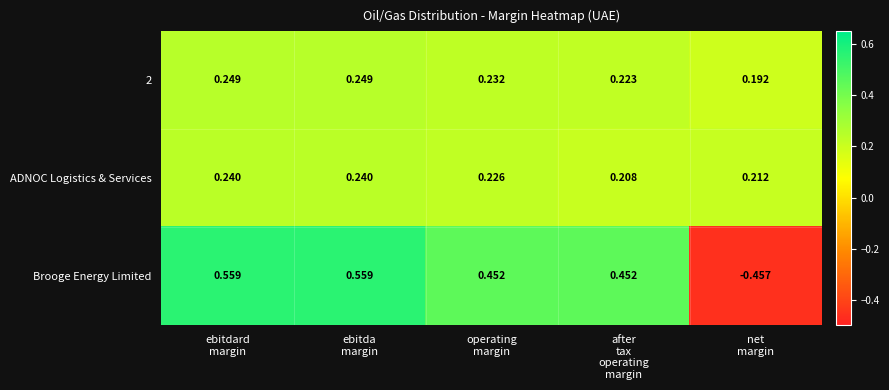

Which series has the largest total across all categories?

Brooge Energy Limited